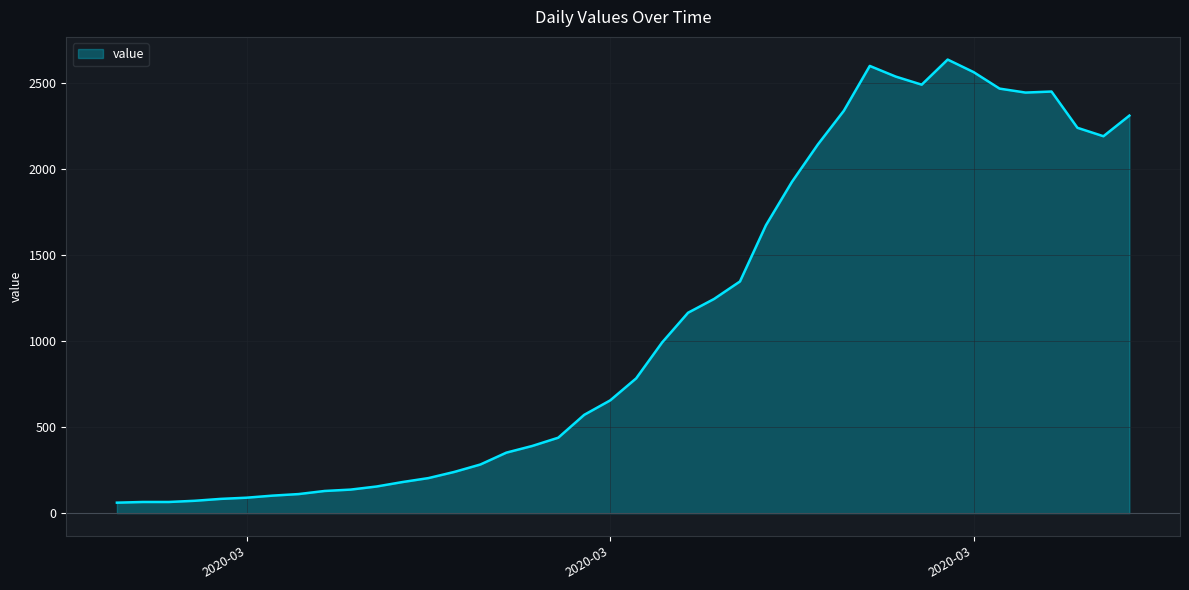

What is the greatest value displayed?

2639